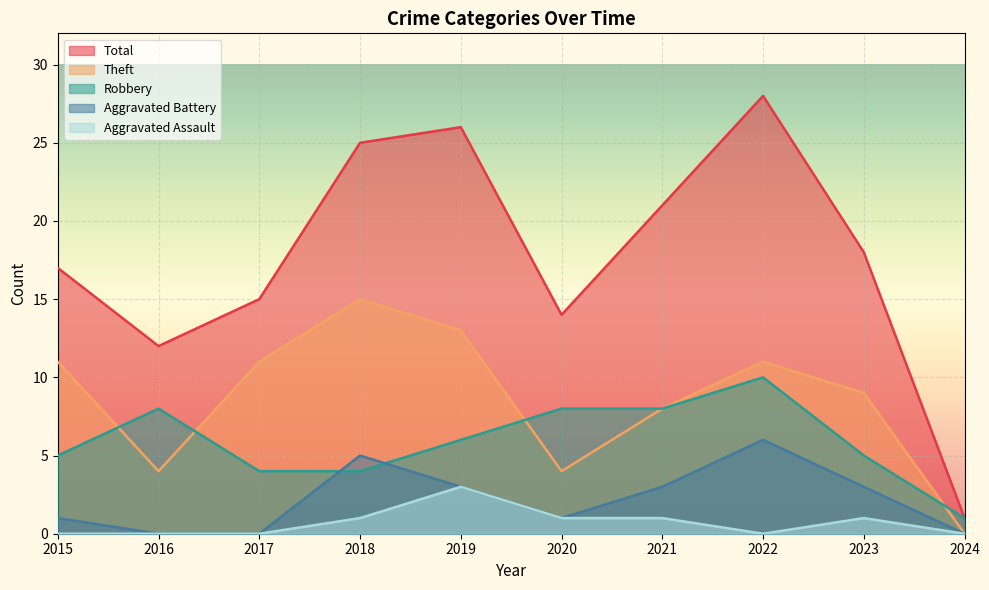

Rank the series by their maximum value, from lowest to highest.

Aggravated Assault, Aggravated Battery, Robbery, Theft, Total